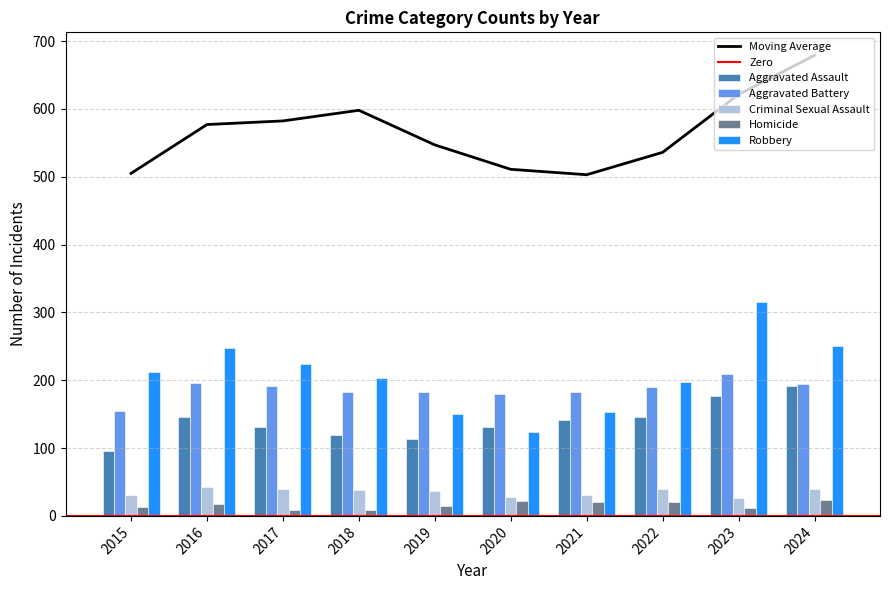

At which label is Criminal Sexual Assault closest to 34?

2015